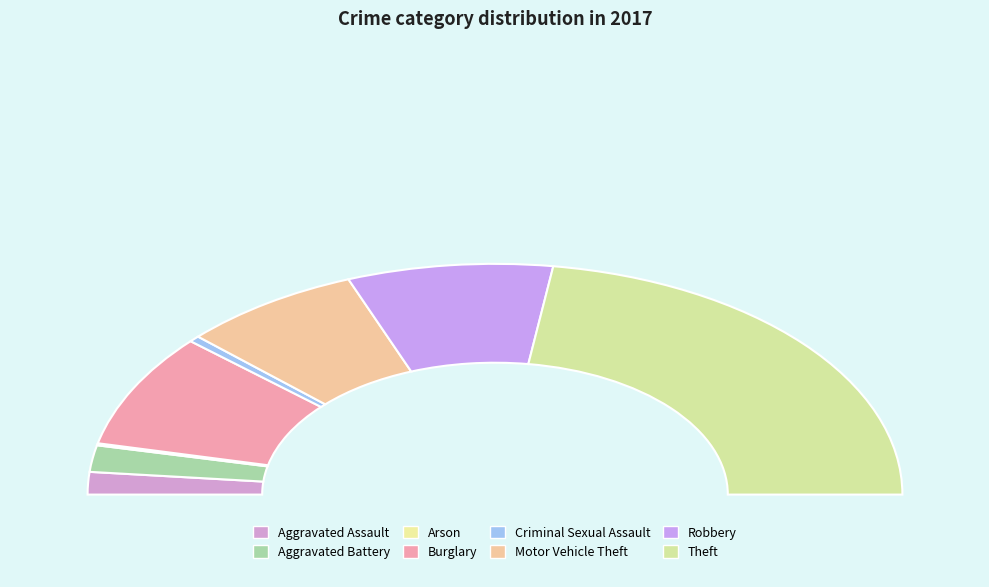

To the nearest percent, what is the combined percentage of Burglary and Aggravated Battery?

20%